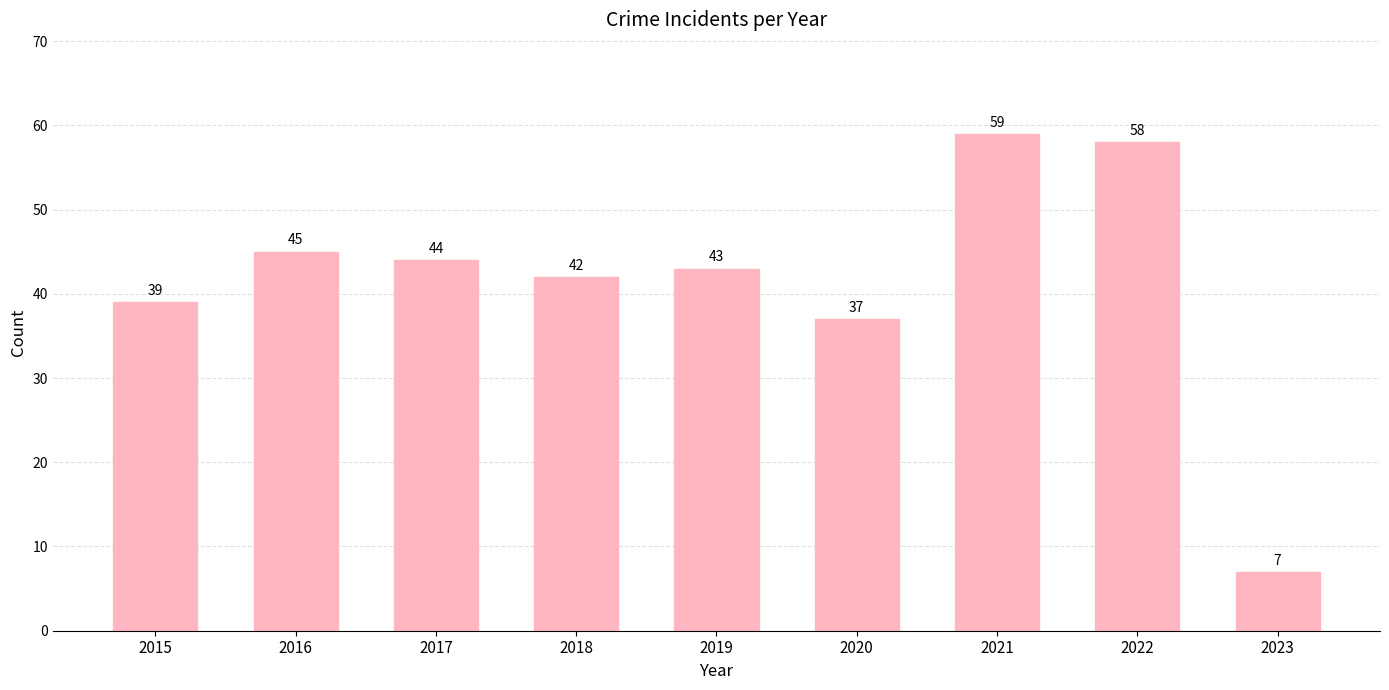

Which has a higher value, 2023 or 2020?

2020